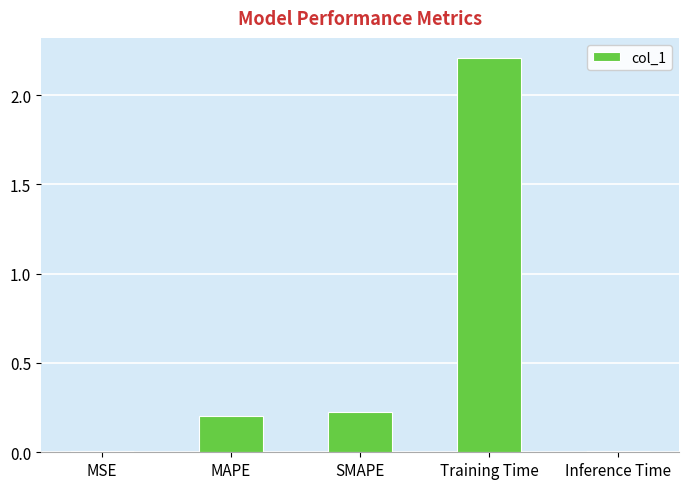

What is the sum of the values at Training Time and SMAPE?

2.4